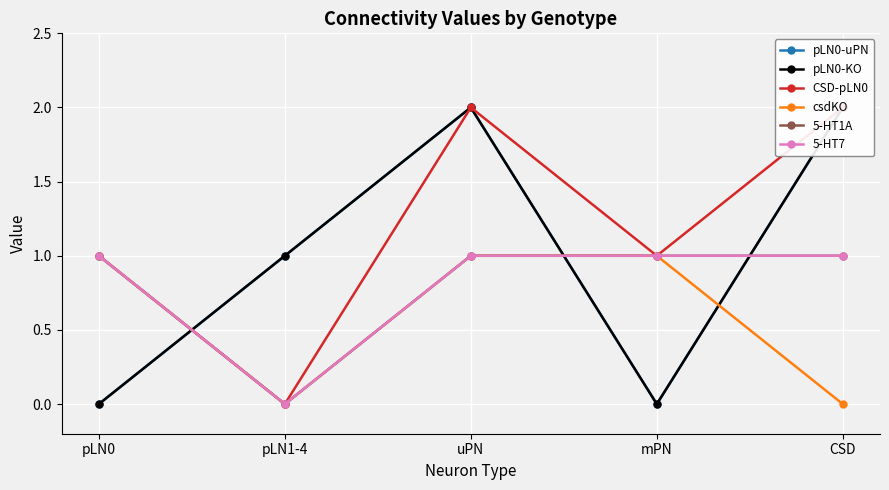

What is the label of the 2nd point from the right?

mPN